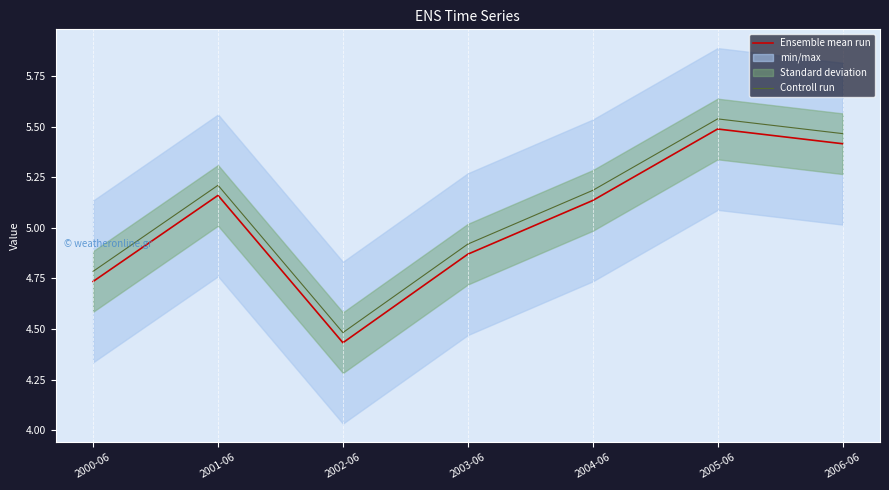

What is the sum of all Controll run values?

35.6